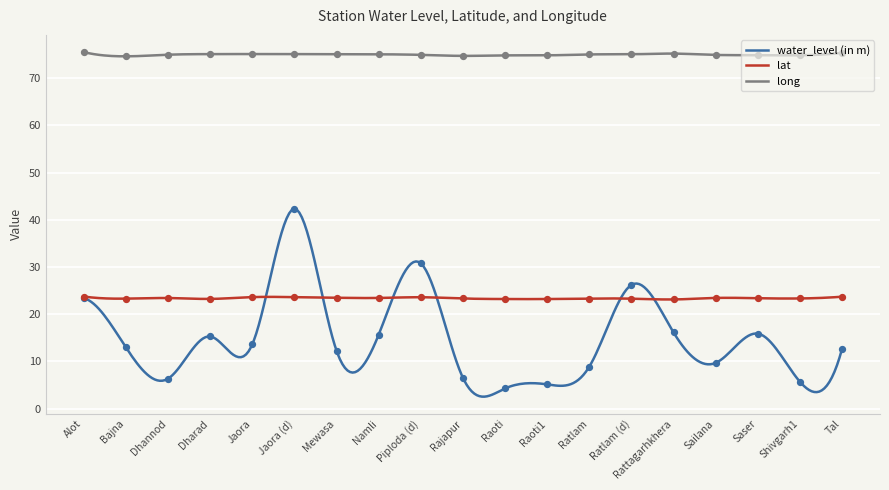

What are all the series names shown in the legend?

water_level (in m), lat, long